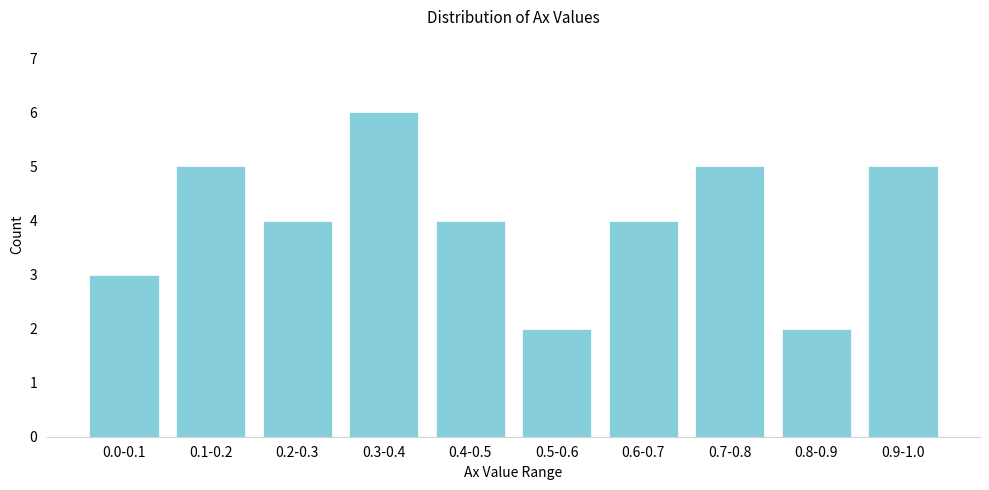

Reading left to right, extract all data points from this chart.

3	5	4	6	4	2	4	5	2	5